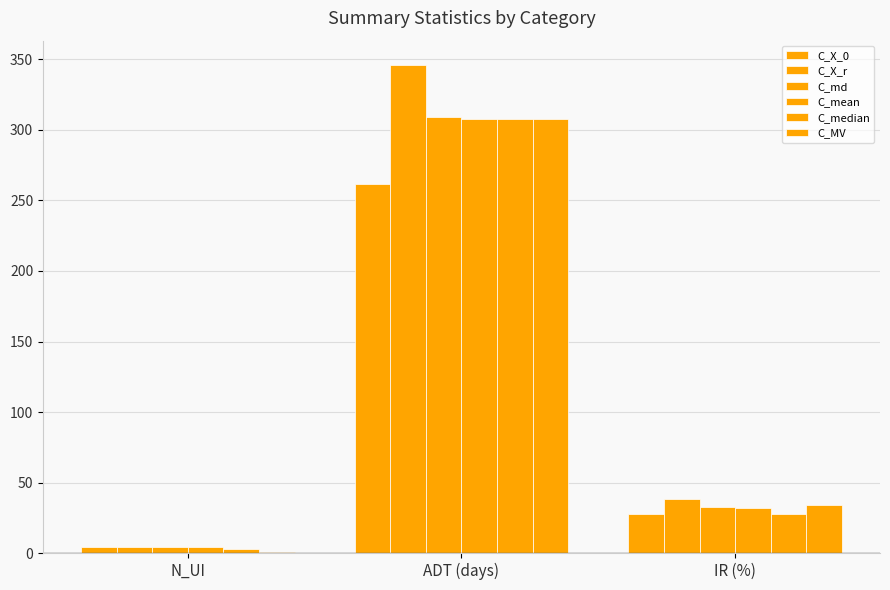

How many groups of bars are there?

3